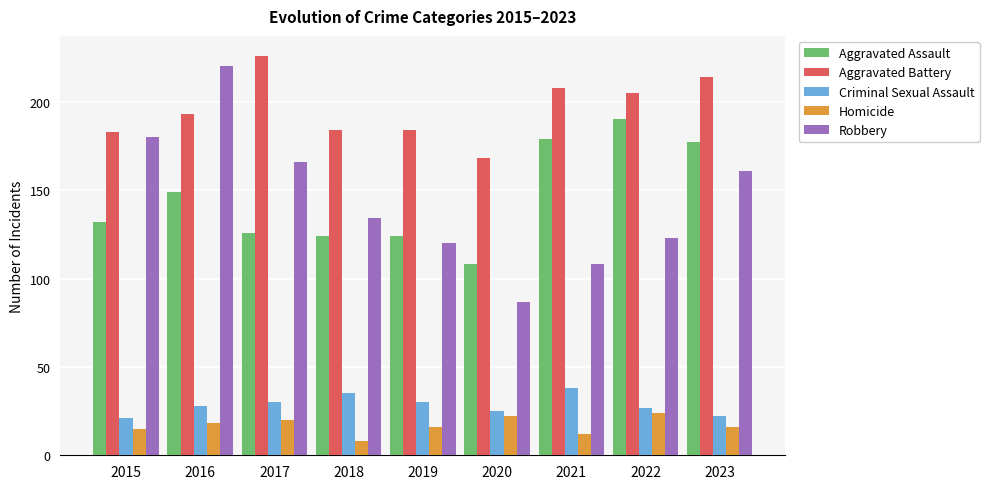

At how many categories does at least one series exceed 46?

9